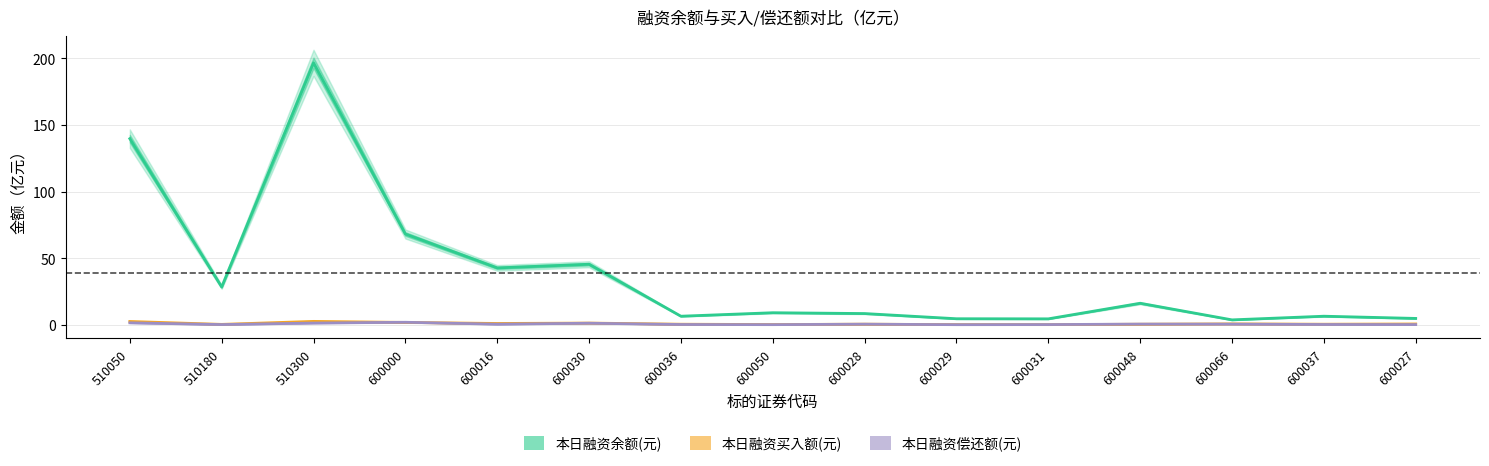

How many interior local peaks does the 本日融资偿还额(元) series have?

4